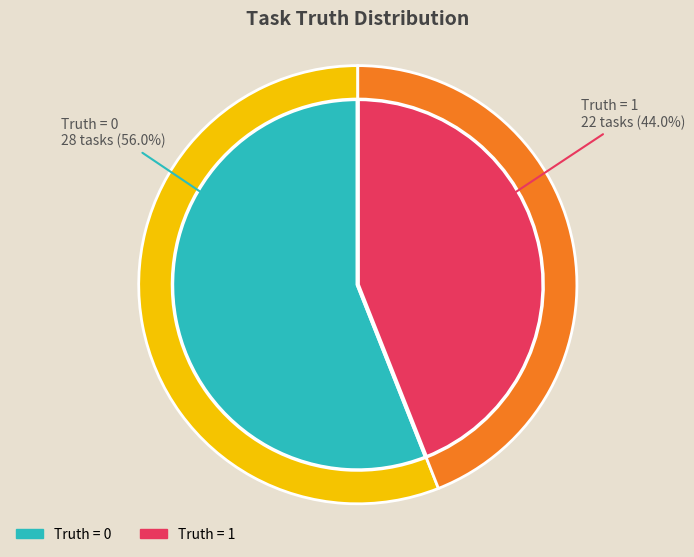

Which category has the biggest portion of the pie?

Truth = 0